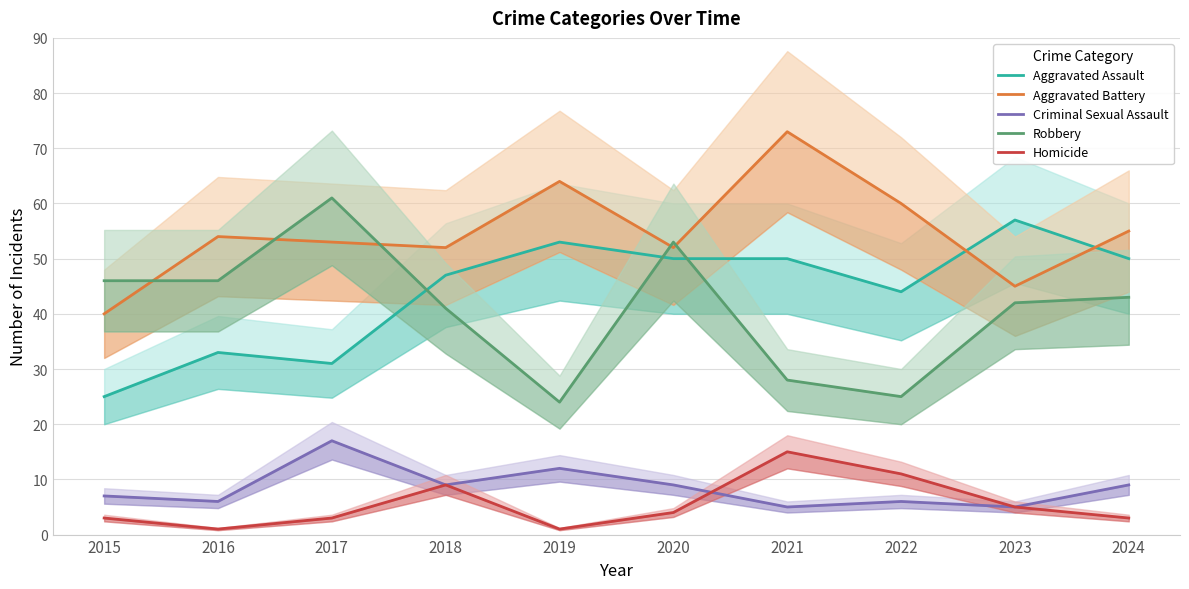

Reading right to left, transcribe all the data shown in this chart.

Aggravated Assault: 2024=50	2023=57	2022=44	2021=50	2020=50	2019=53	2018=47	2017=31	2016=33	2015=25
Aggravated Battery: 2024=55	2023=45	2022=60	2021=73	2020=52	2019=64	2018=52	2017=53	2016=54	2015=40
Criminal Sexual Assault: 2024=9	2023=5	2022=6	2021=5	2020=9	2019=12	2018=9	2017=17	2016=6	2015=7
Robbery: 2024=43	2023=42	2022=25	2021=28	2020=53	2019=24	2018=41	2017=61	2016=46	2015=46
Homicide: 2024=3	2023=5	2022=11	2021=15	2020=4	2019=1	2018=9	2017=3	2016=1	2015=3